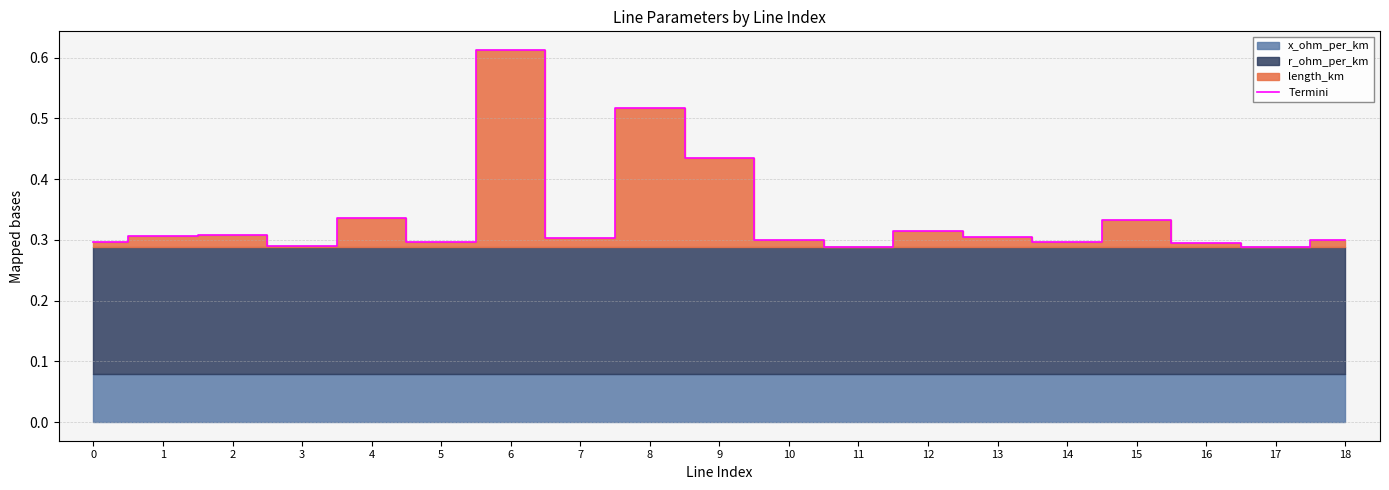

Between 11 and 5, which is larger?

5